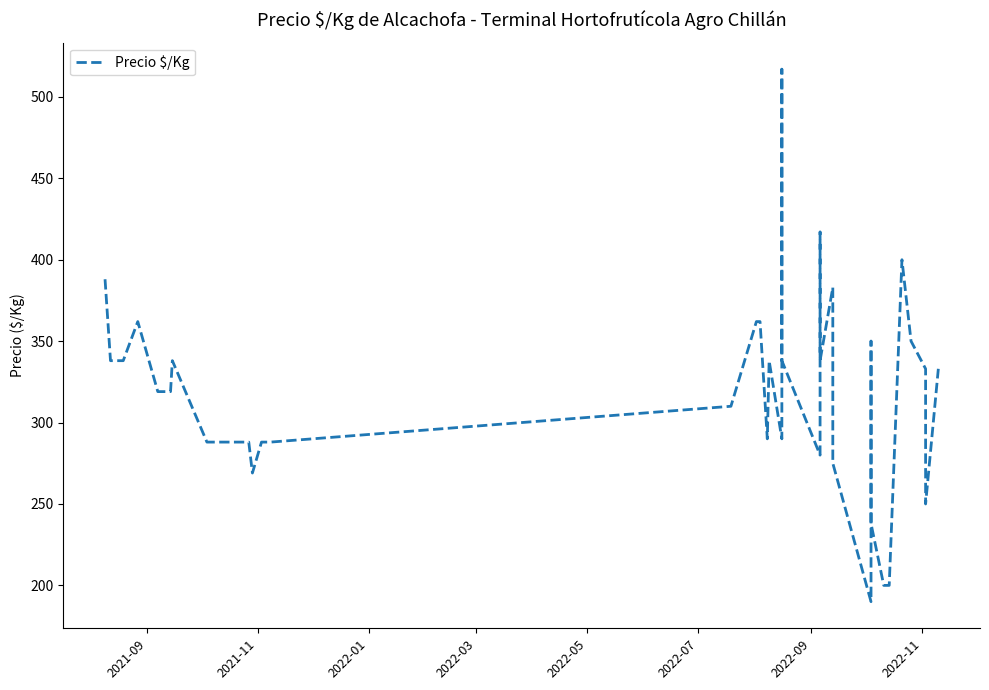

Does the chart display data point markers on the line(s)?

No